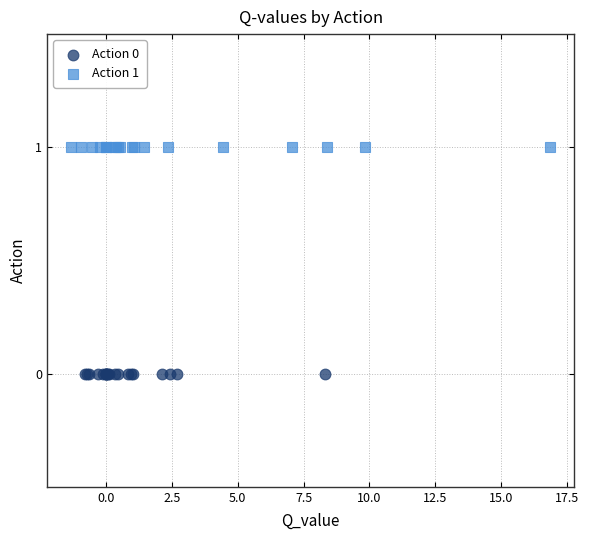

Which series contains the highest Y value?

Action 1